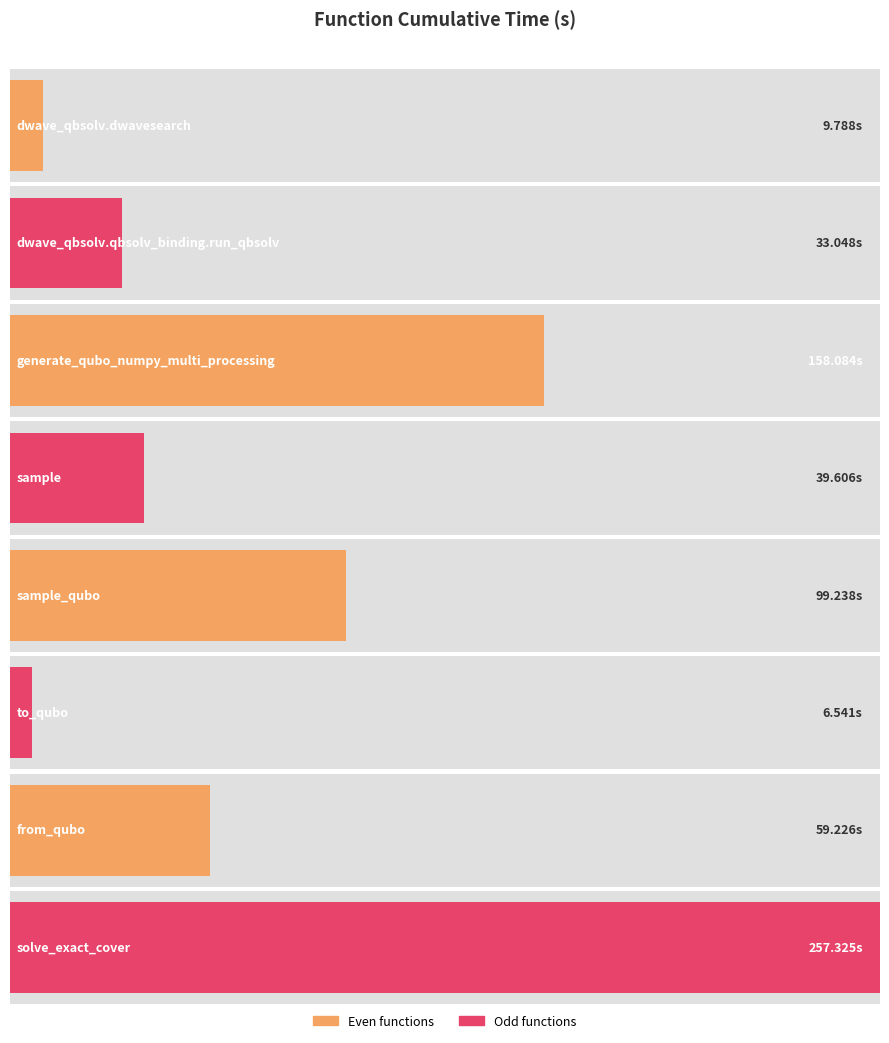

What is the difference between the maximum and minimum values?

250.8